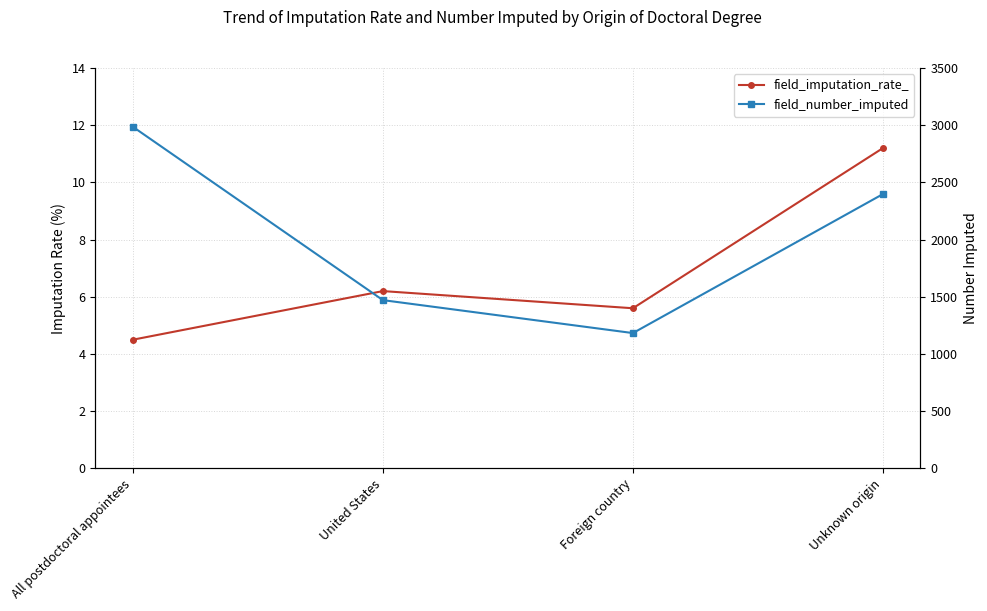

Which series changed the most between All postdoctoral appointees and Unknown origin?

field_number_imputed